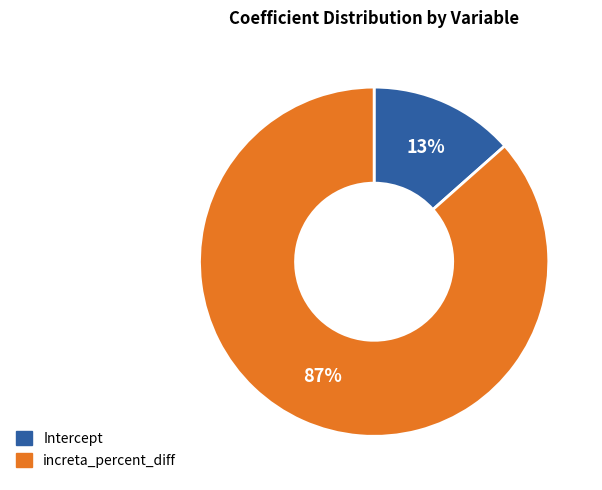

What percentage is the Intercept slice, to the nearest percent?

13%